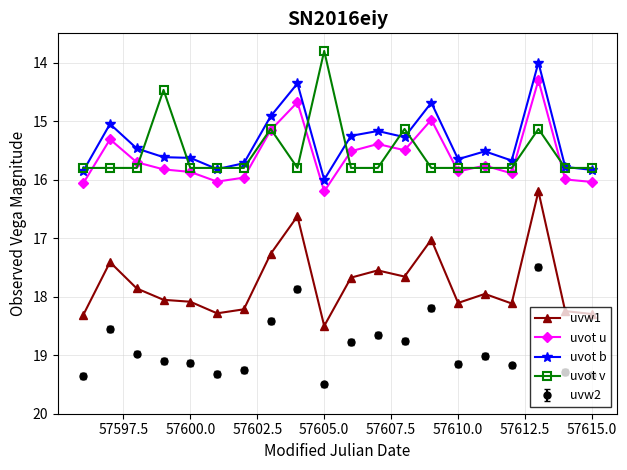

What is the value of the uvw1 point at the 5th from the left?

18.1